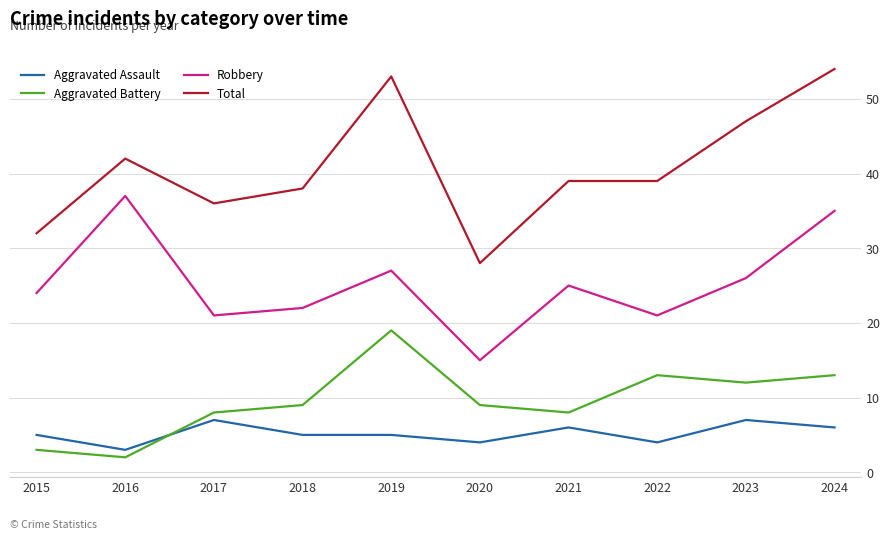

Rank the series by their maximum value, from highest to lowest.

Total, Robbery, Aggravated Battery, Aggravated Assault